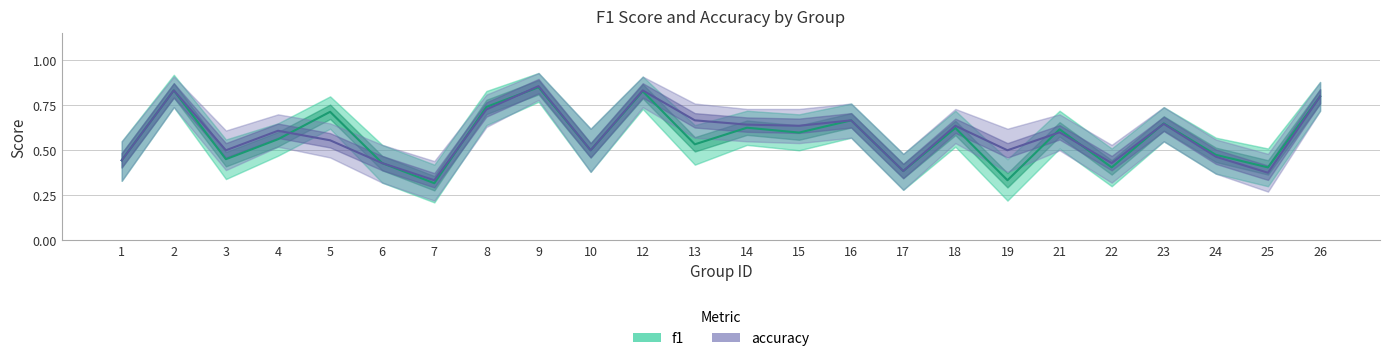

True or false: f1 has more than 0 interior local peaks.

True